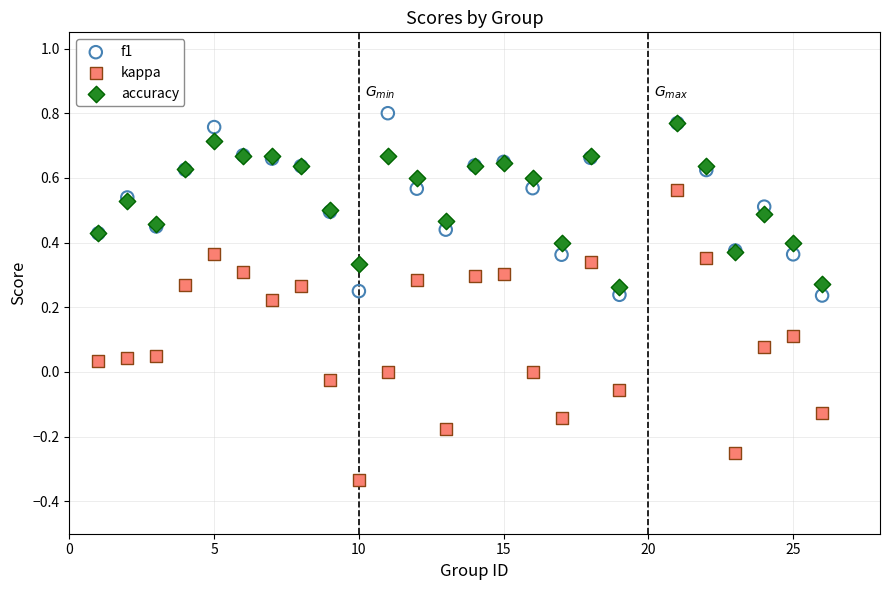

Which series reaches the maximum Y coordinate?

f1